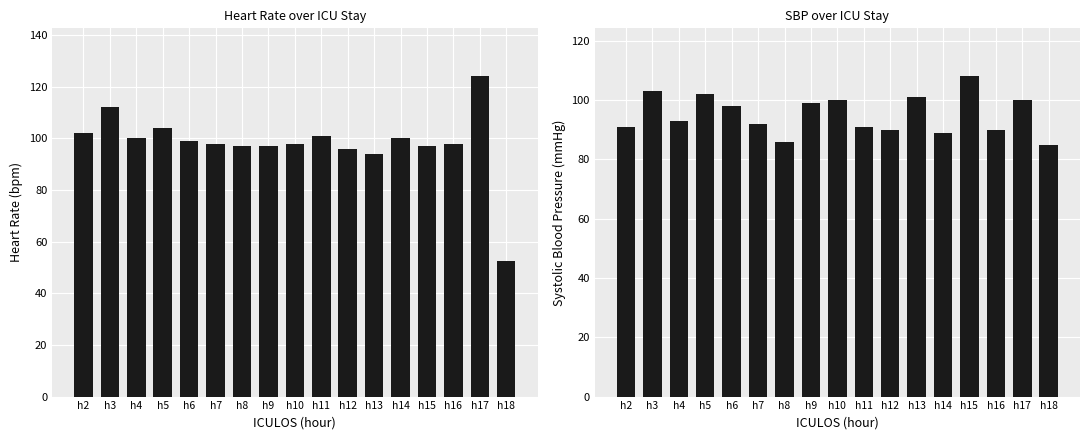

Is the value of HR at h13 greater than the value of SBP at h14?

Yes